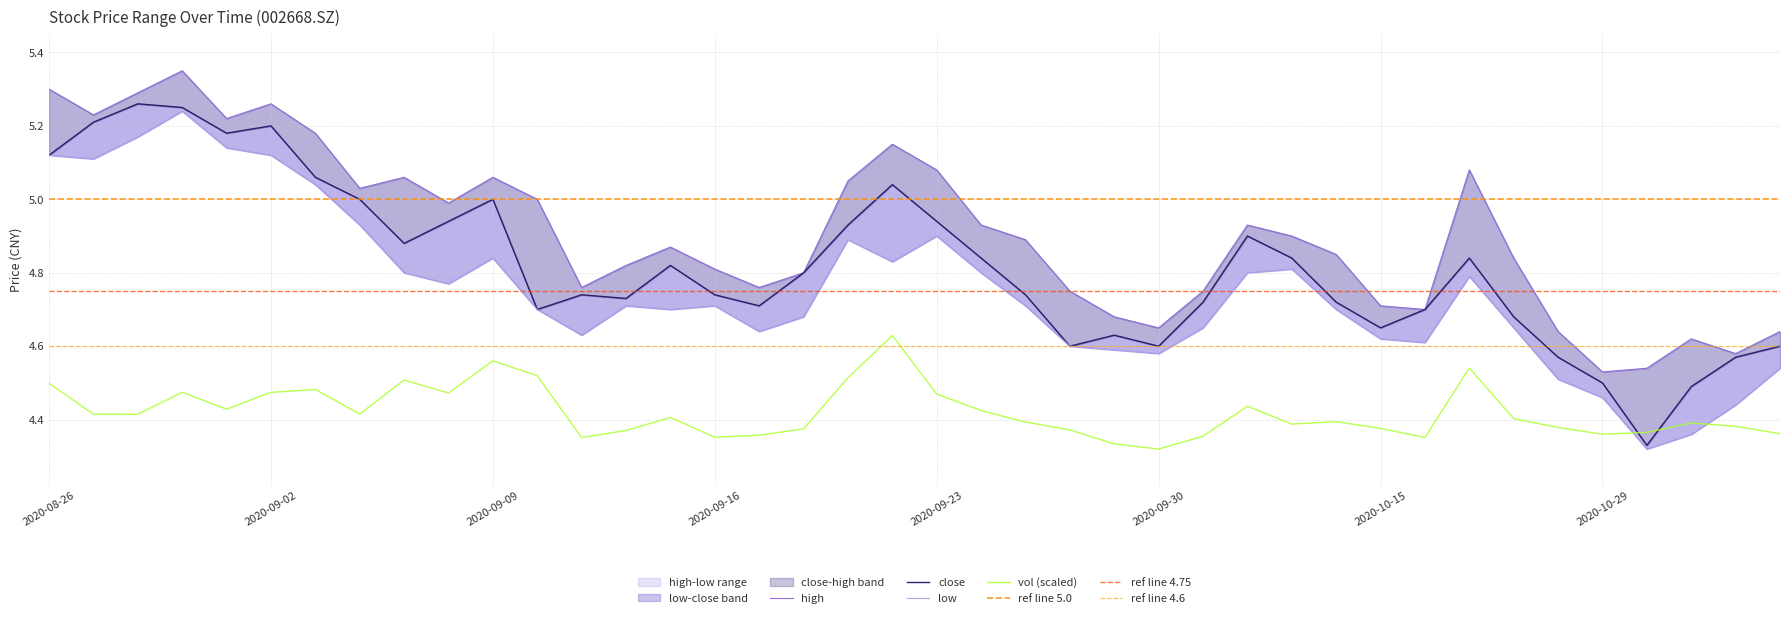

What is the difference between the maximum and minimum values in the high series?

0.8